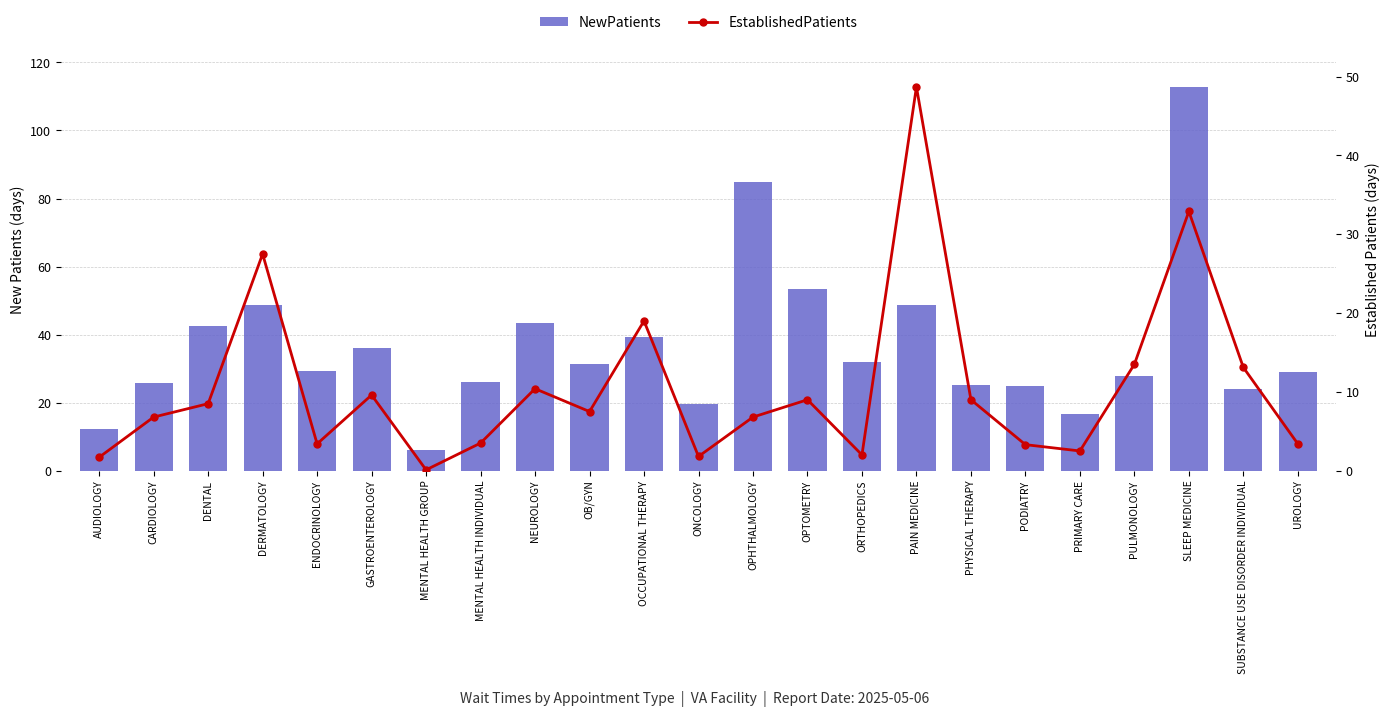

The value of NewPatients at CARDIOLOGY is 25.9. True or false?

True